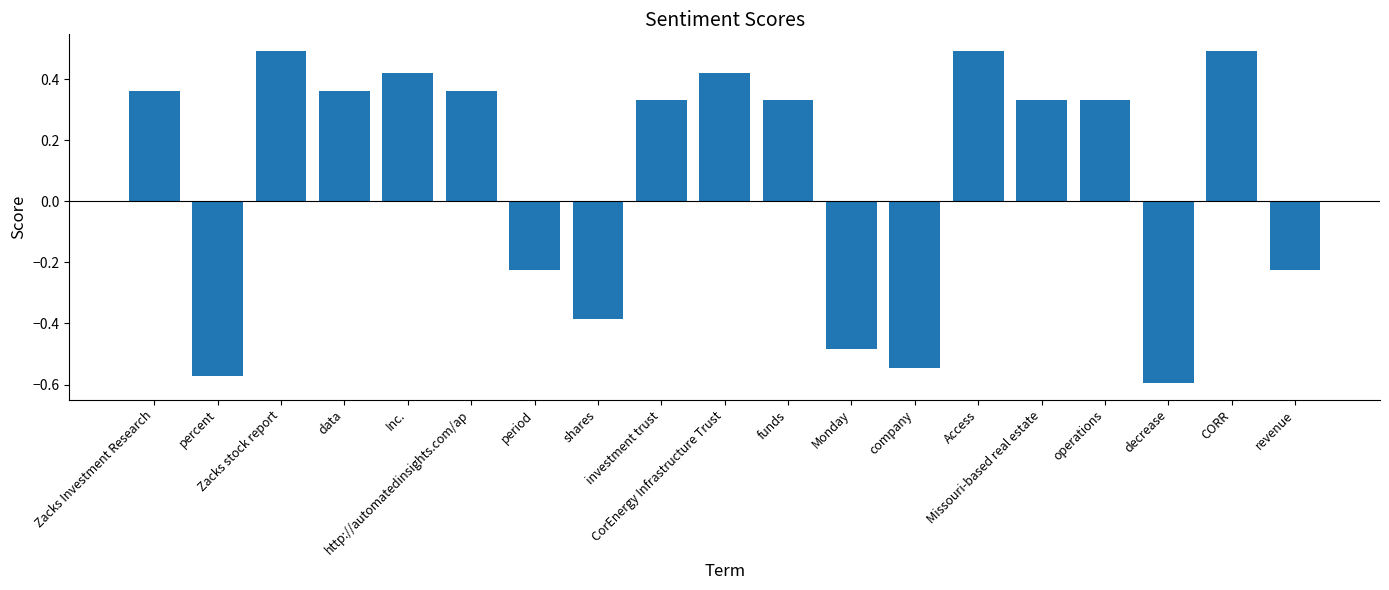

What is the difference between the maximum and minimum values?

1.1